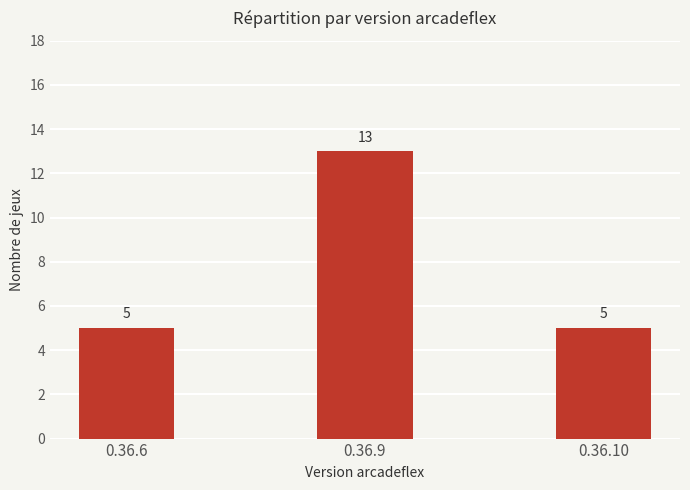

Approximately how many times larger is the value at 0.36.6 compared to 0.36.9?

0.4